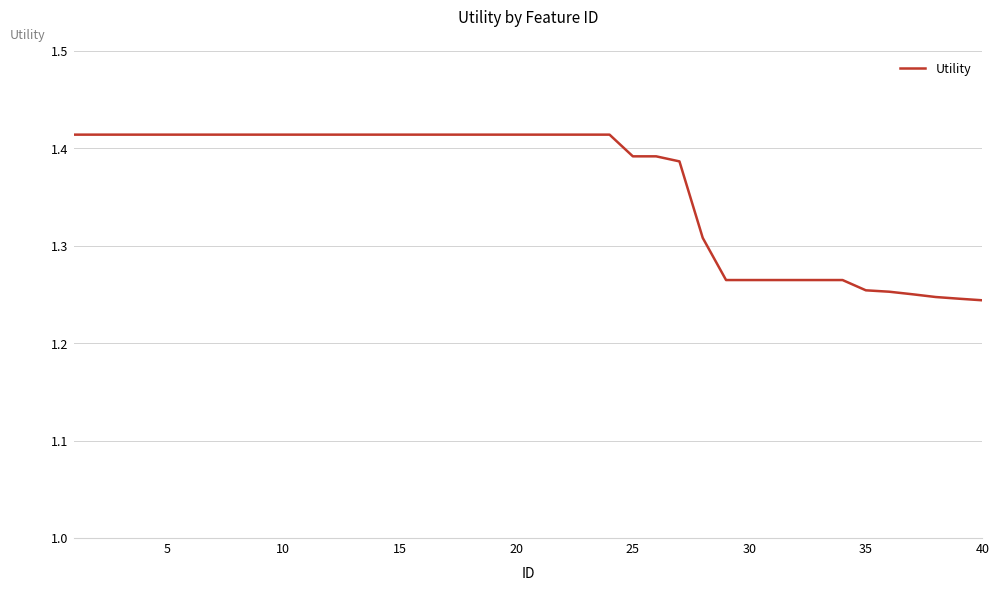

True or false: the data shows 1.7 at 35.

False